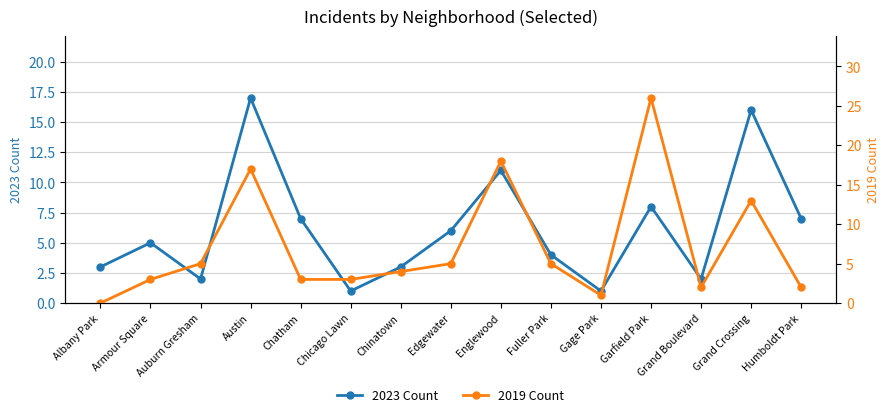

In 2019 Count, how many points are lower than both neighbors (excluding endpoints)?

2